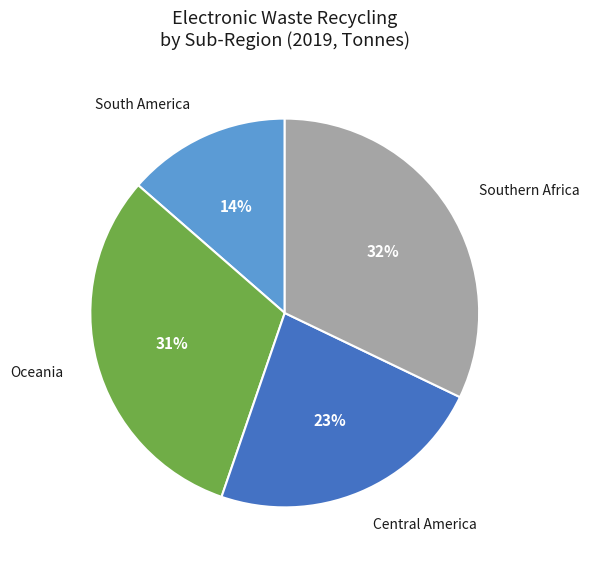

To the nearest percent, what is the average slice percentage?

25%